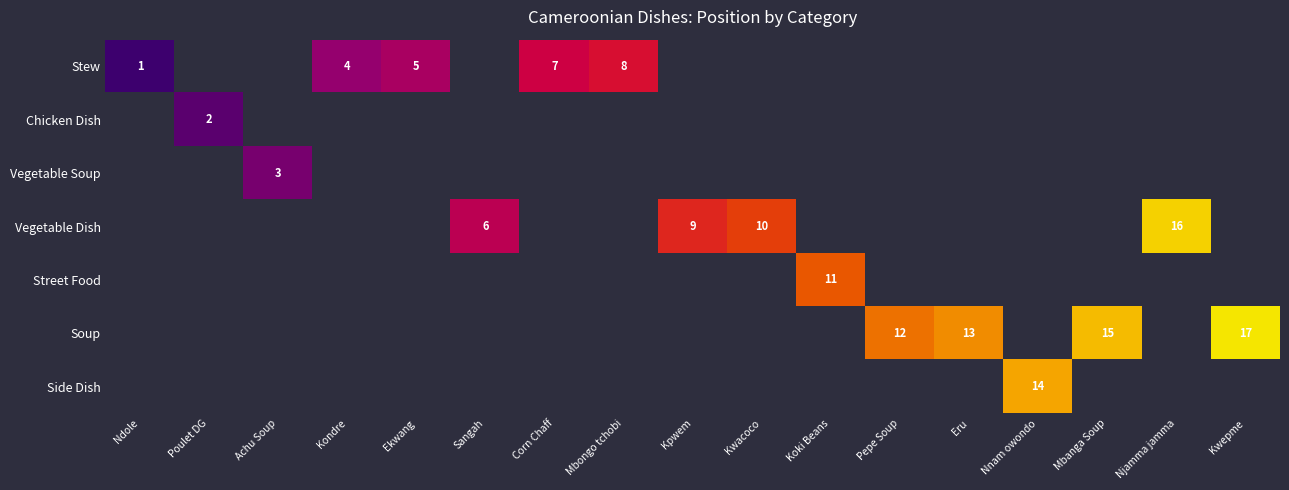

At Achu Soup, list the series in order from smallest to largest.

Stew, Chicken Dish, Vegetable Soup, Vegetable Dish, Street Food, Soup, Side Dish